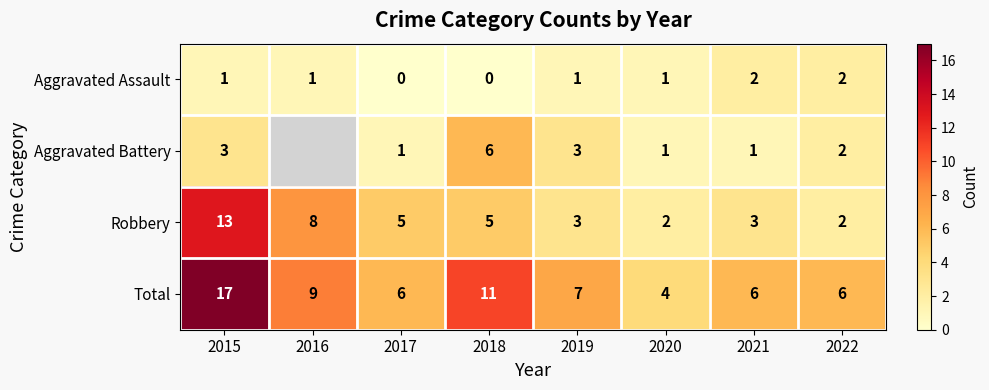

Rank the series at 2021 from lowest to highest value.

Aggravated Battery, Aggravated Assault, Robbery, Total